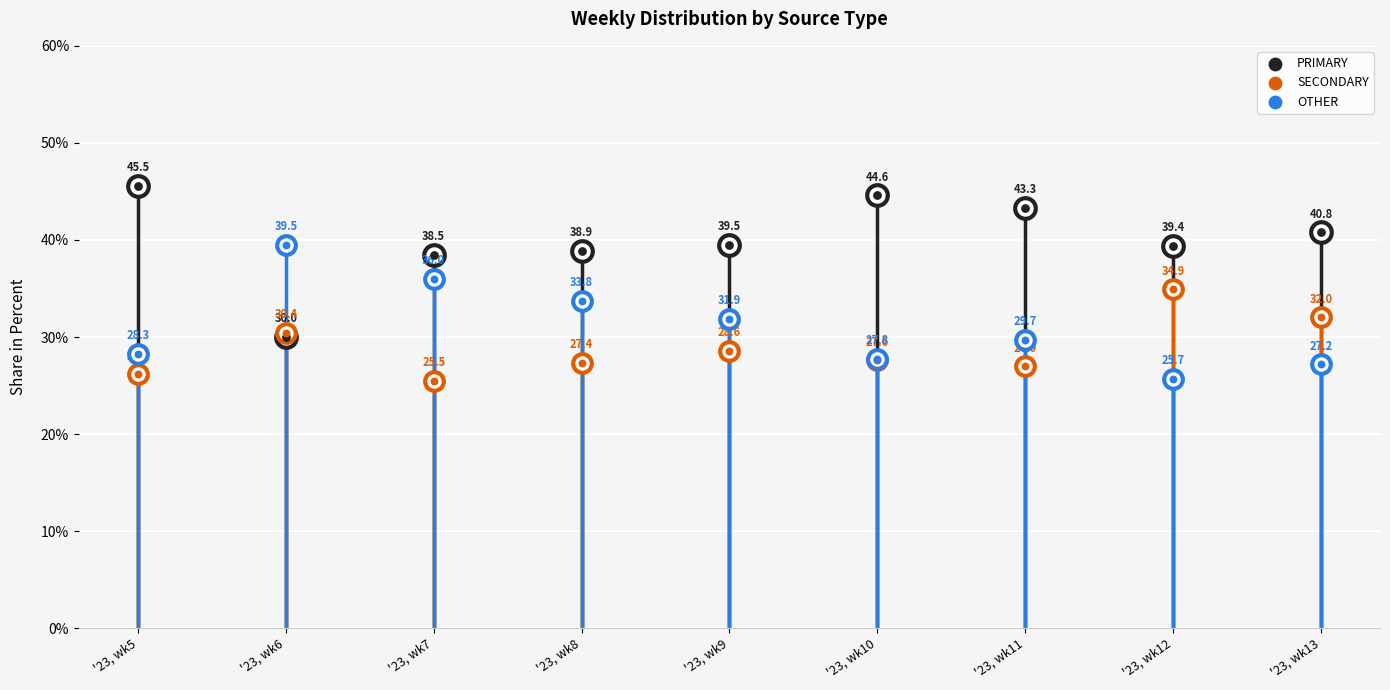

Is the value of SECONDARY at '23, wk6 greater than the value of PRIMARY at '23, wk5?

No